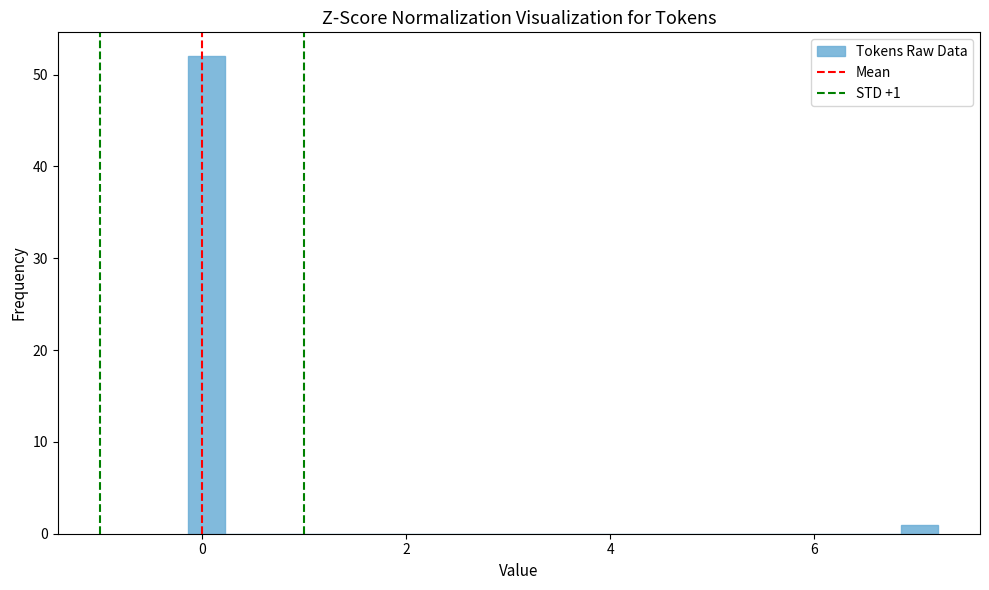

Around what value on the x-axis is the tallest bar? Give the approximate position of its centre, as read against the axis.

0.0